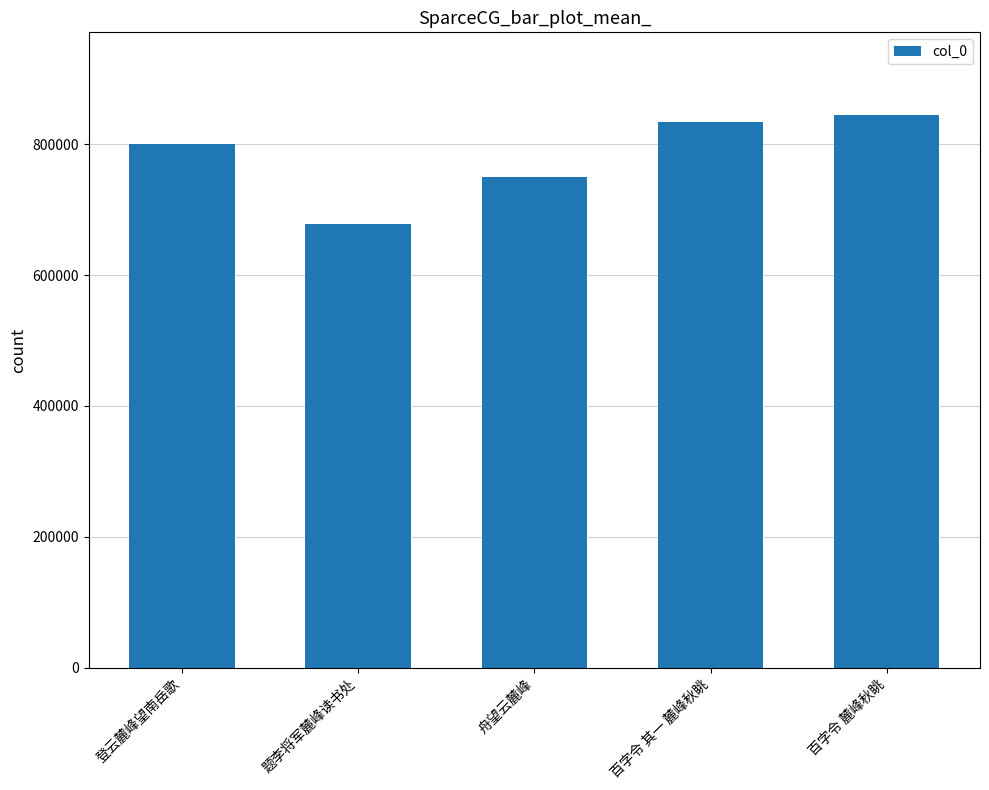

What is the change in value from 题李将军麓峰读书处 to 百字令 其一 麓峰秋眺?

+156366